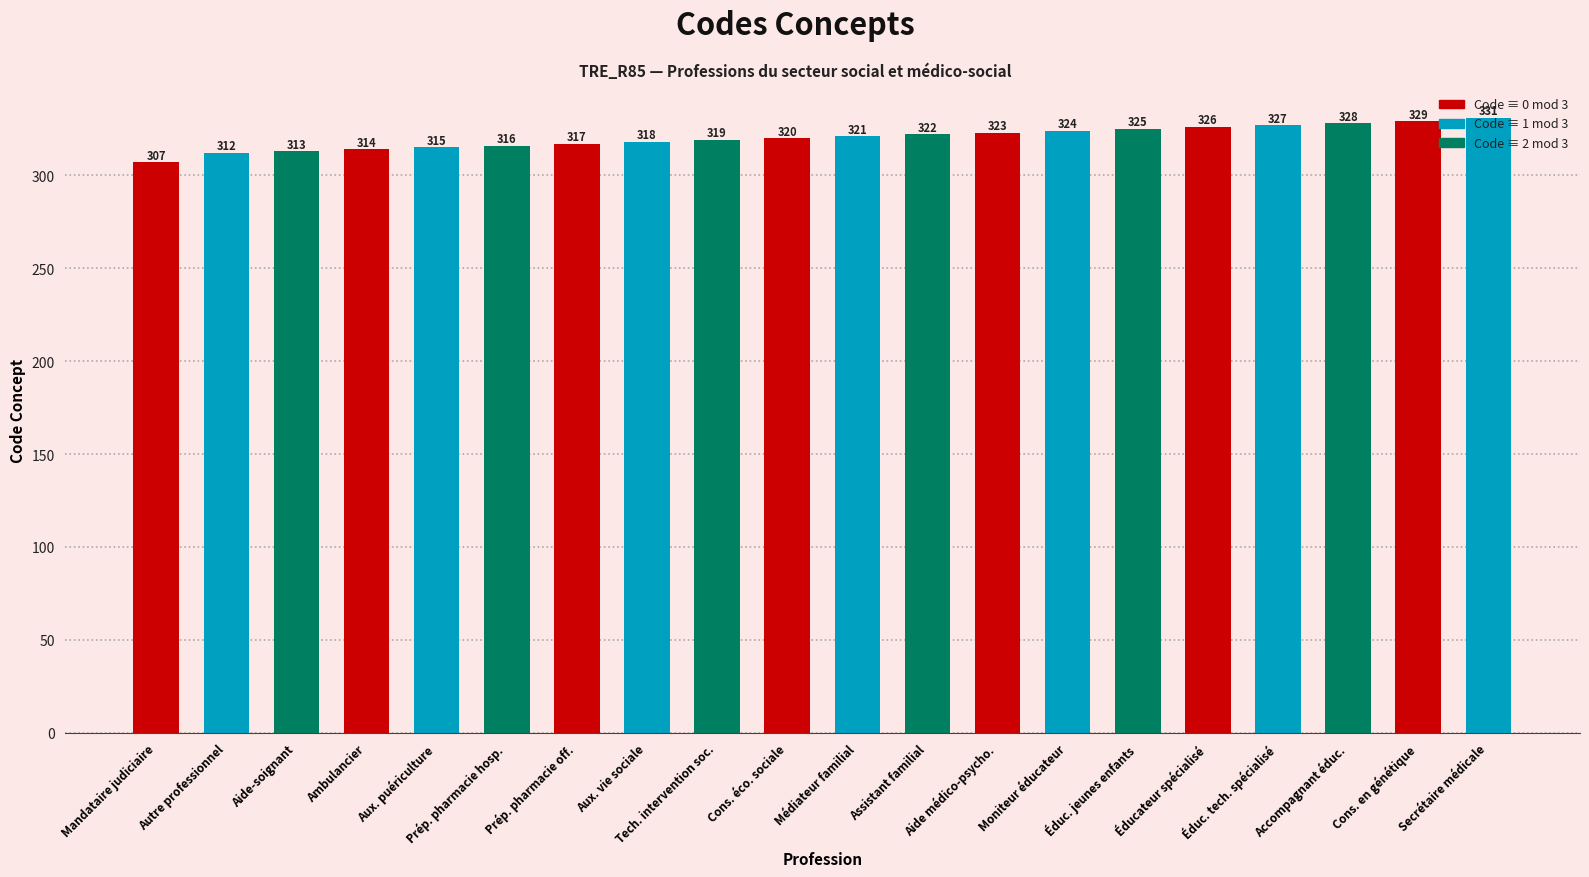

Reading left to right, list all the values displayed in this chart.

Mandataire judiciaire=307	Autre professionnel=312	Aide-soignant=313	Ambulancier=314	Aux. puériculture=315	Prép. pharmacie hosp.=316	Prép. pharmacie off.=317	Aux. vie sociale=318	Tech. intervention soc.=319	Cons. éco. sociale=320	Médiateur familial=321	Assistant familial=322	Aide médico-psycho.=323	Moniteur éducateur=324	Éduc. jeunes enfants=325	Éducateur spécialisé=326	Éduc. tech. spécialisé=327	Accompagnant éduc.=328	Cons. en génétique=329	Secrétaire médicale=331